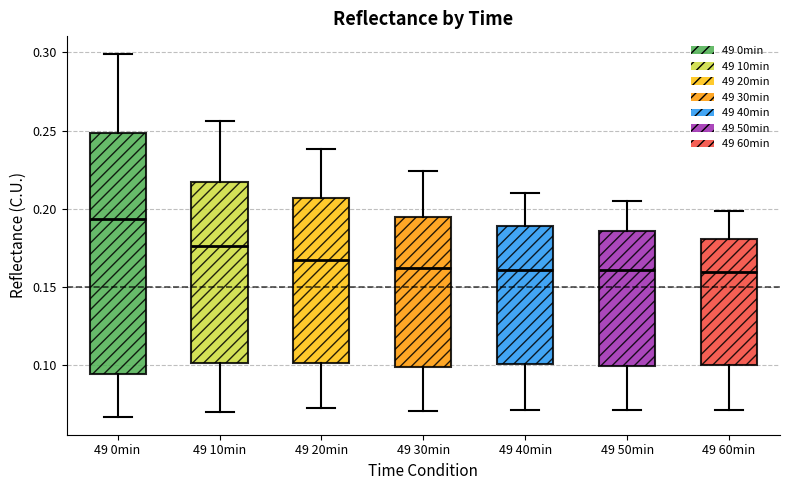

Which box is the tallest, from its lower edge to its upper edge?

49 0min